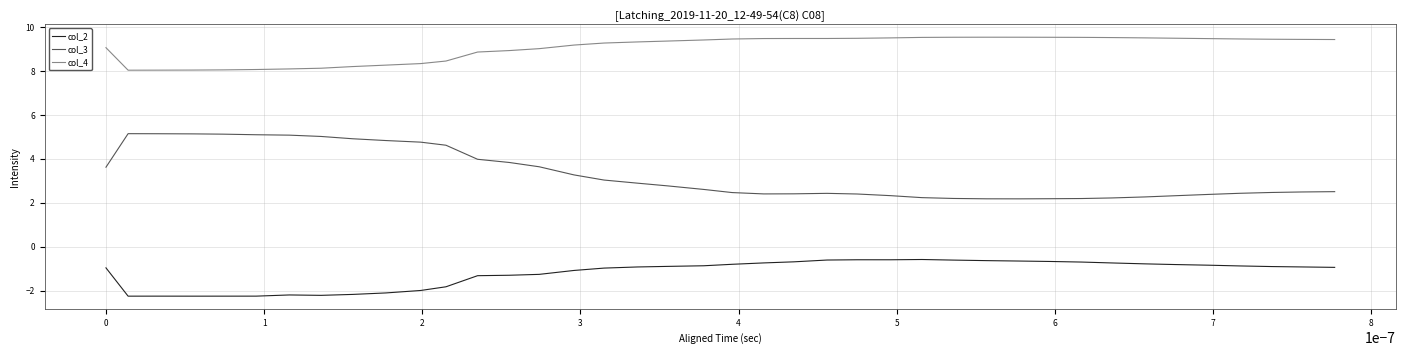

In col_2, how many points are higher than both neighbors (excluding endpoints)?

4